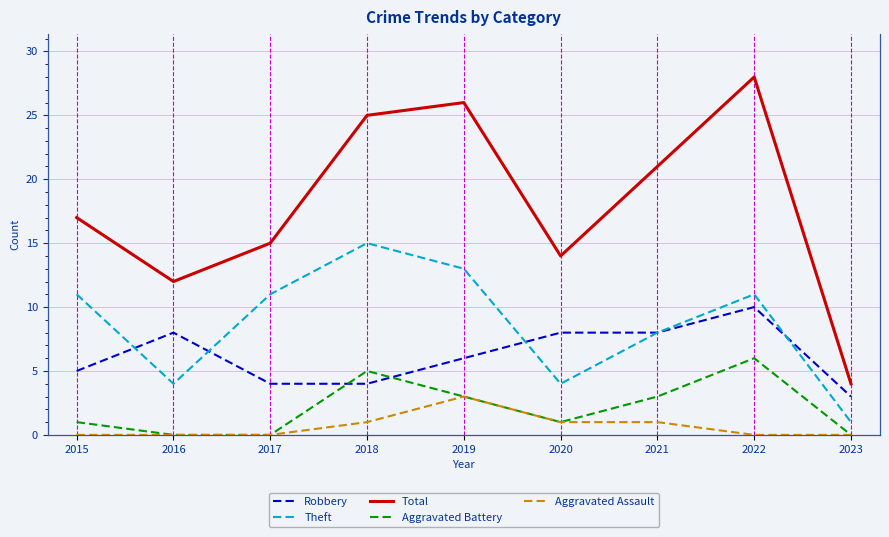

What is the spread (max minus min) of values at 2020?

13